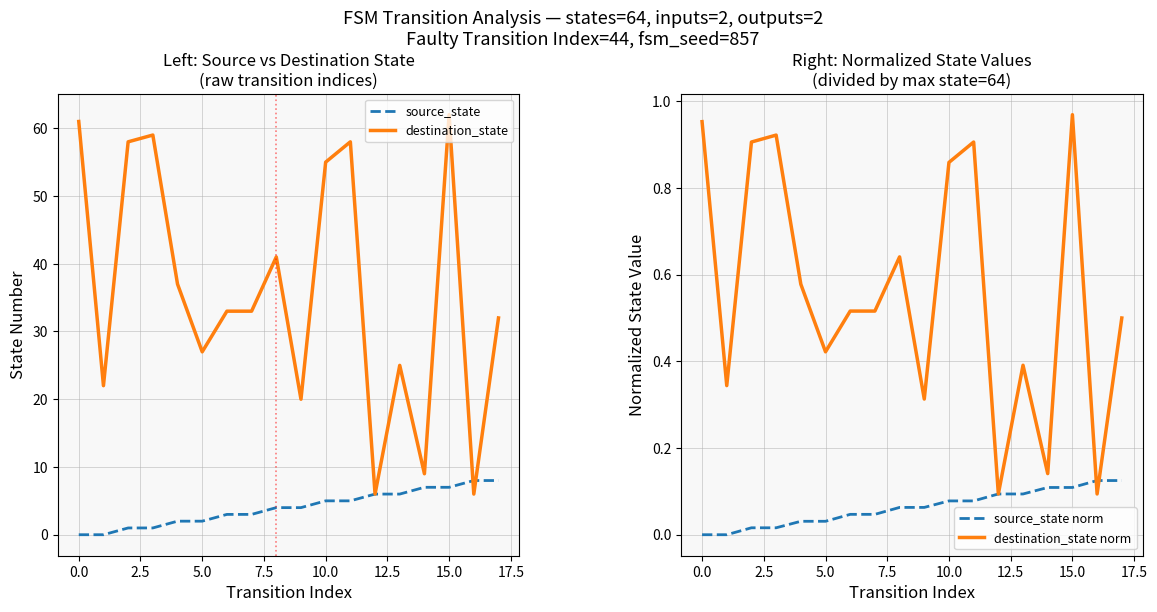

What is the highest value of the source_state series?

8